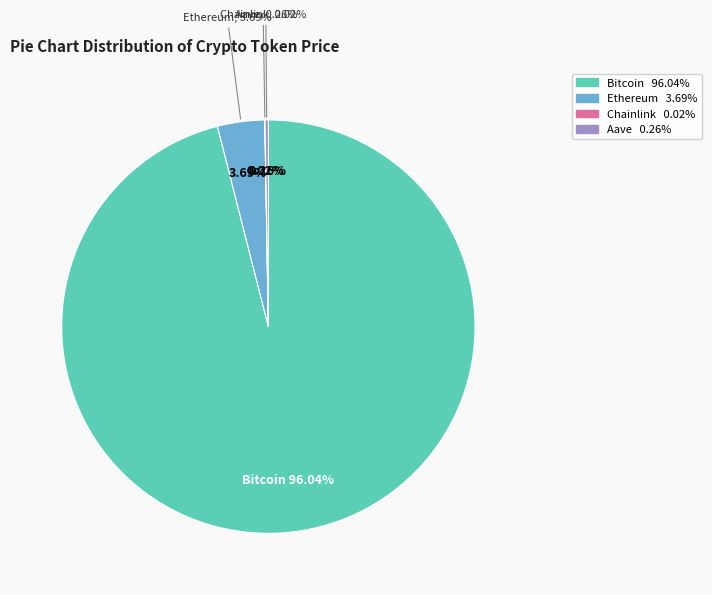

Is there a majority slice in this chart?

Yes